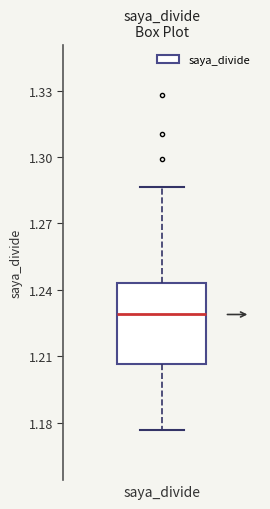

Transcribe this box plot: give where the median line is, the range the box spans, and where the two whiskers end, as read against the y-axis. The values are not printed on the chart, so give them approximately, as read against the axis.

median 1.230, box 1.205 to 1.245, whiskers 1.175 to 1.285